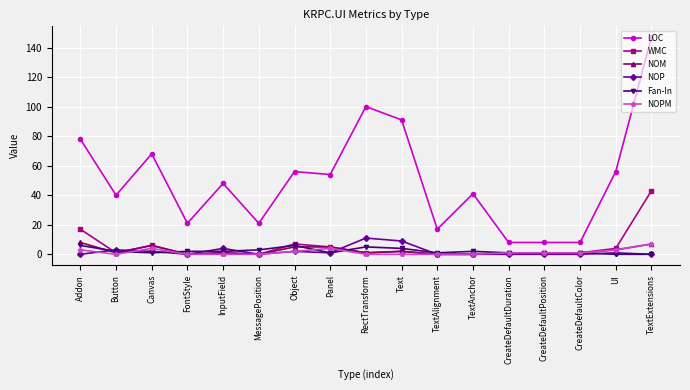

True or false: NOP has a value of 5 at TextAnchor.

False